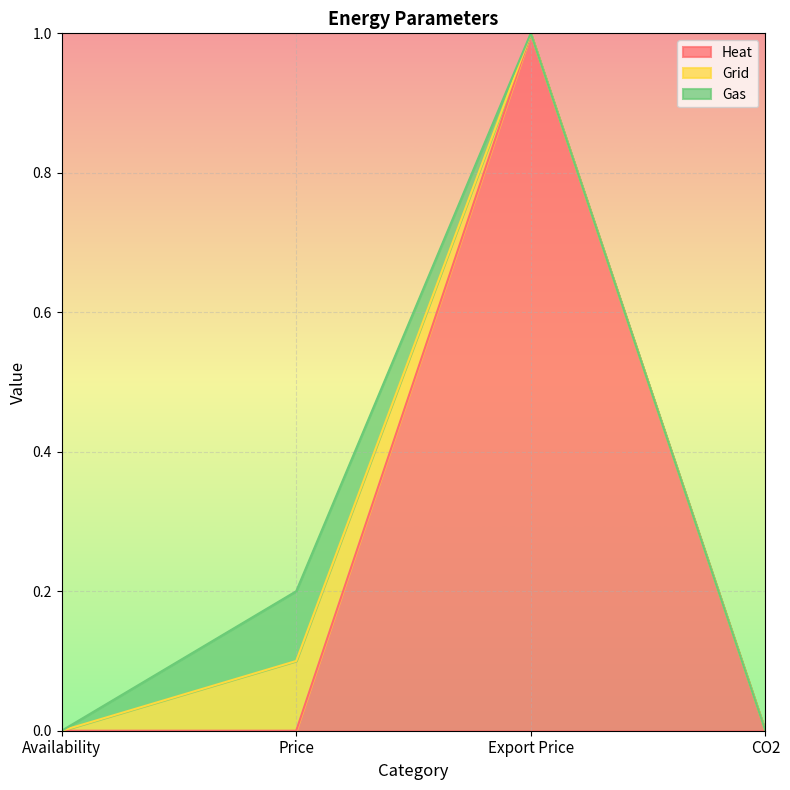

Does the chart display data point markers on the line(s)?

No